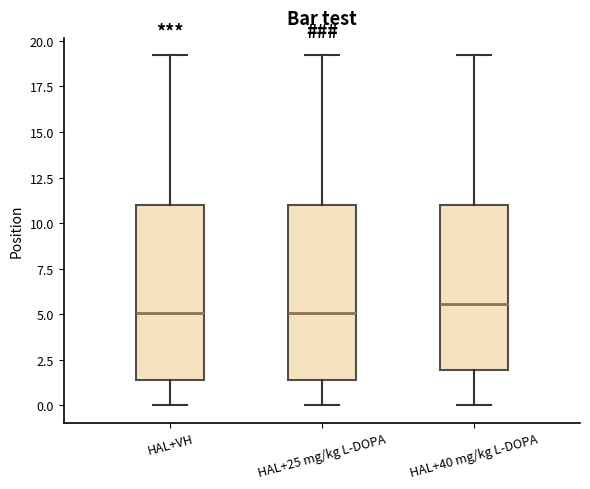

Reading left to right, read every box against the y-axis: the position of its median line, the range the box covers, and the ends of its whiskers. The values are not printed on the chart, so give them approximately, as read against the axis.

HAL+VH: median 5.0, box 1.5 to 11.0, whiskers 0.0 to 19.0
HAL+25 mg/kg L-DOPA: median 5.0, box 1.5 to 11.0, whiskers 0.0 to 19.0
HAL+40 mg/kg L-DOPA: median 5.5, box 2.0 to 11.0, whiskers 0.0 to 19.0